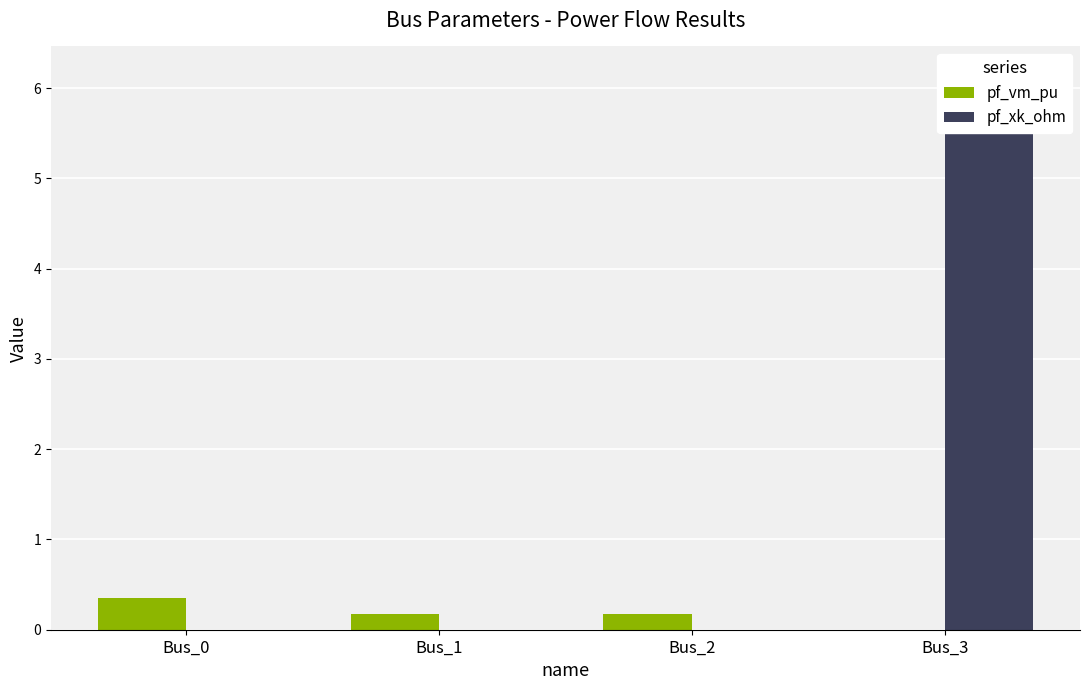

Reading left to right, list all the values displayed in this chart.

pf_vm_pu: Bus_0=0.3	Bus_1=0.2	Bus_2=0.2	Bus_3=0.0
pf_xk_ohm: Bus_0=0.0	Bus_1=0.0	Bus_2=0.0	Bus_3=6.2